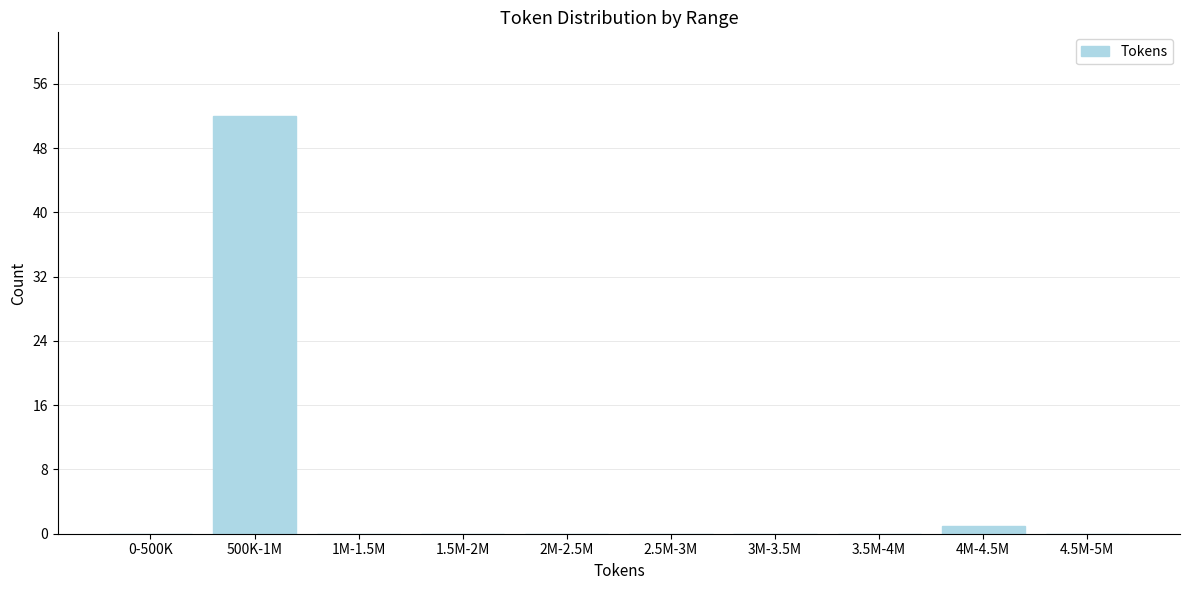

Reading right to left, list all the values displayed in this chart.

4.5M-5M=0	4M-4.5M=1	3.5M-4M=0	3M-3.5M=0	2.5M-3M=0	2M-2.5M=0	1.5M-2M=0	1M-1.5M=0	500K-1M=52	0-500K=0